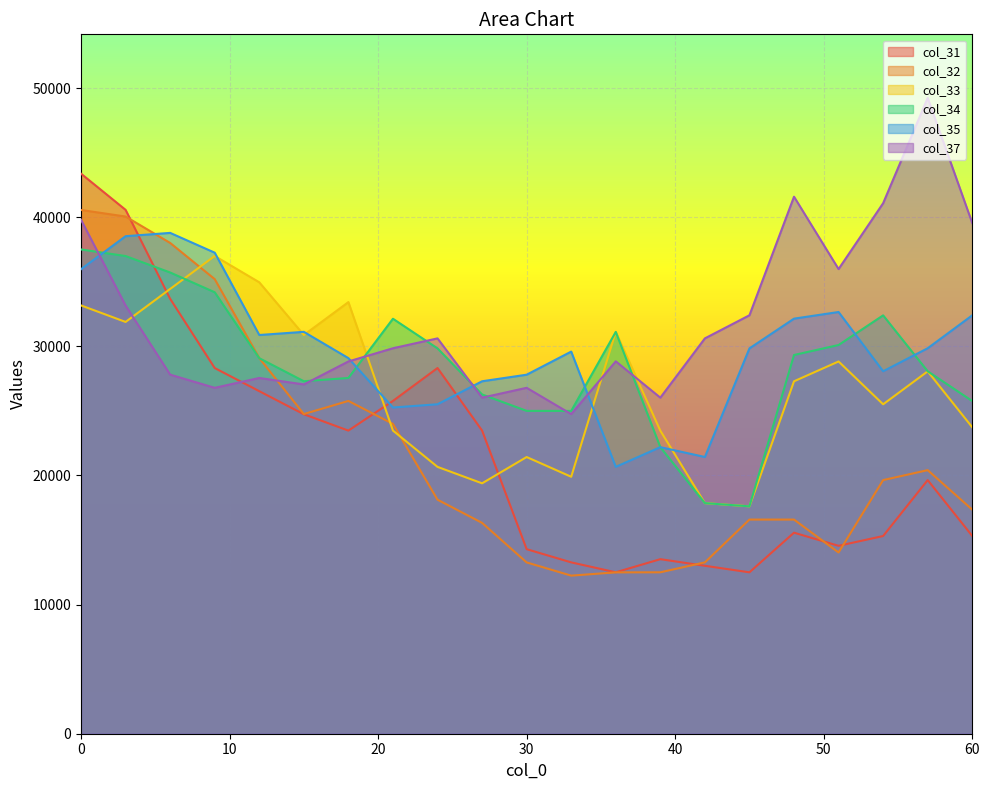

Where is col_31 nearest to the value 27933?

9